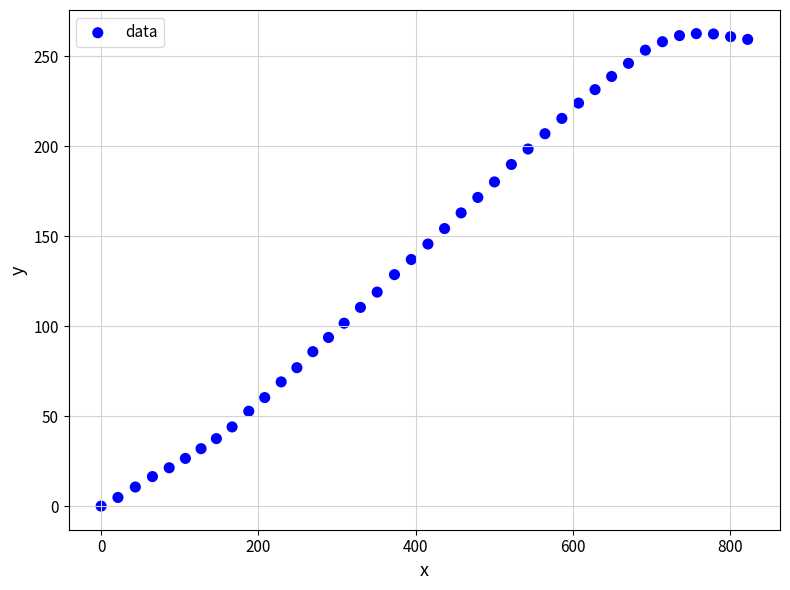

What is the range of X values (max minus min)?

822.3